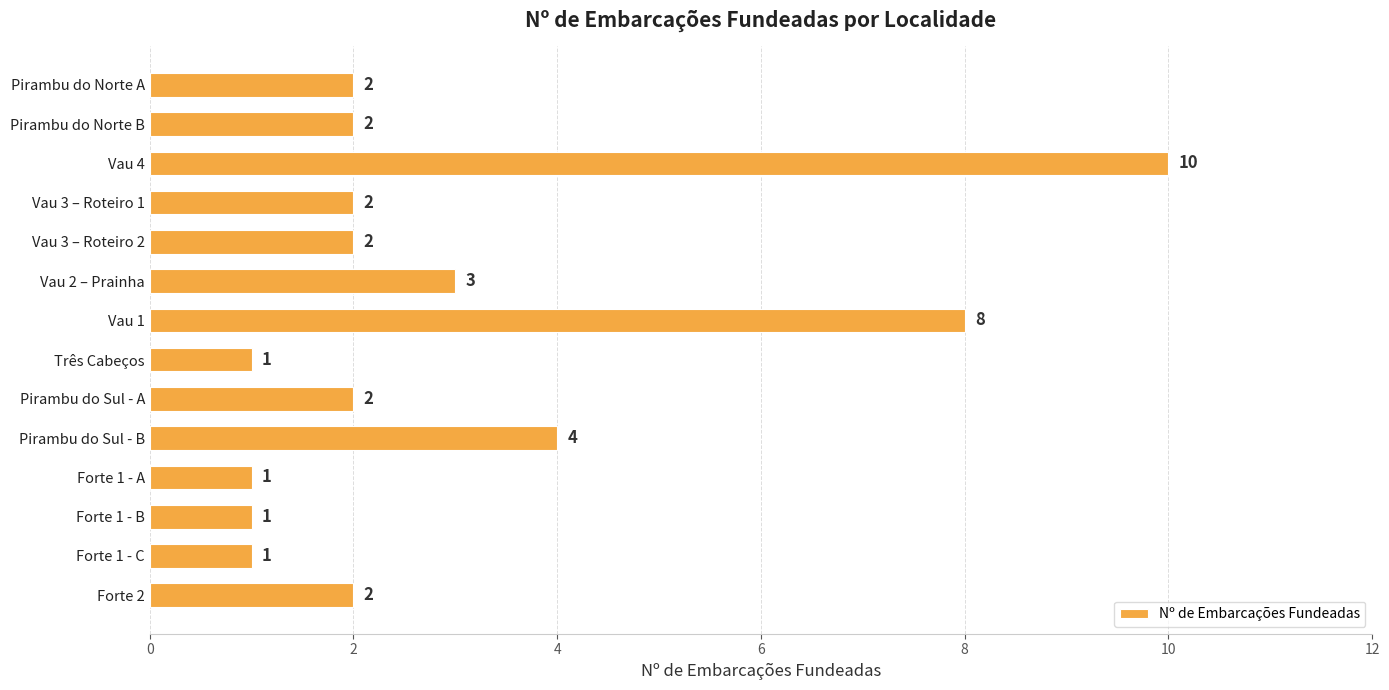

What is the ratio of the value at Forte 1 - B to the value at Forte 2?

0.5